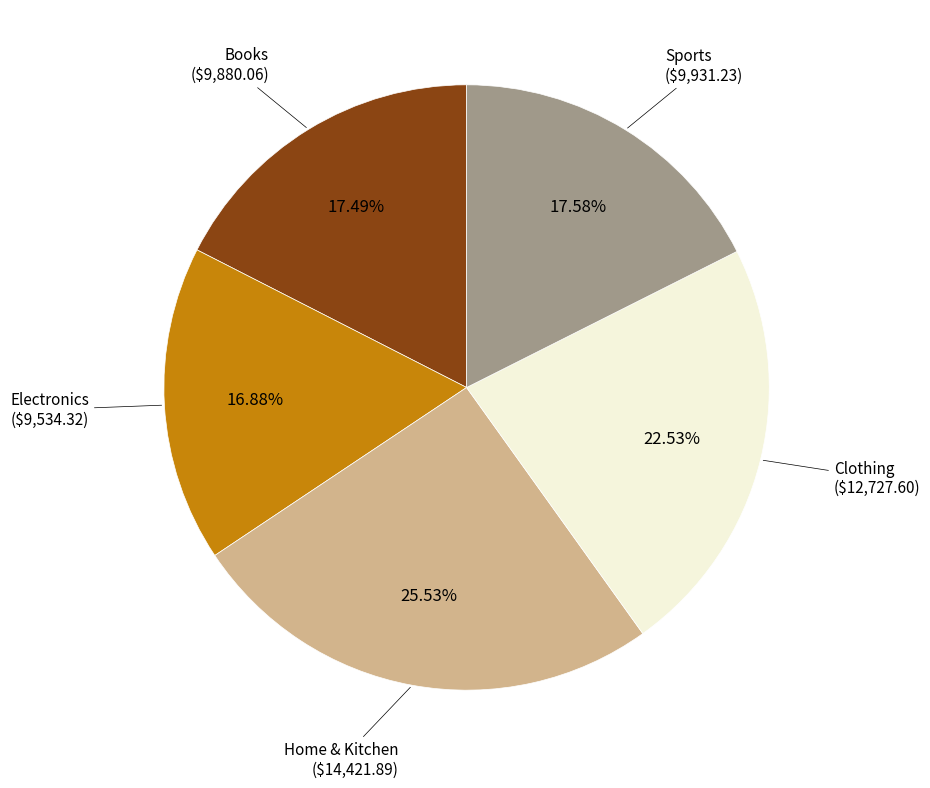

Is there any slice that represents more than half of the pie?

No